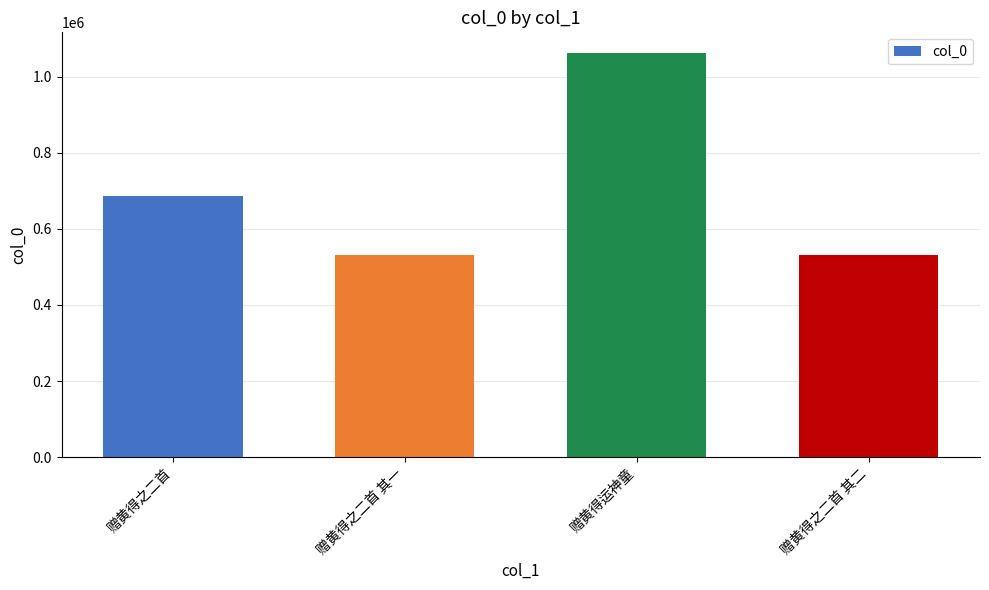

Count the number of data series in this chart.

1